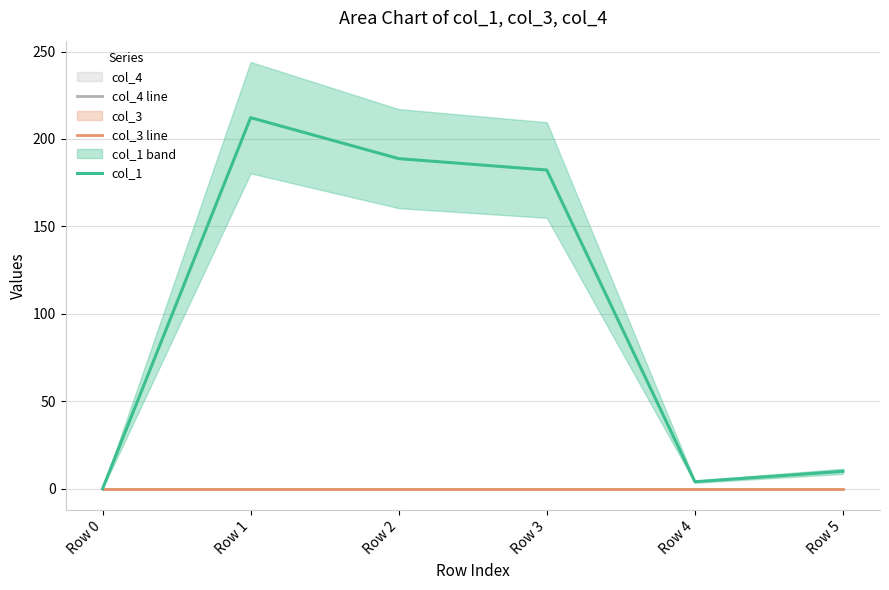

What is the difference between the second highest and minimum values in the col_1 series?

188.8